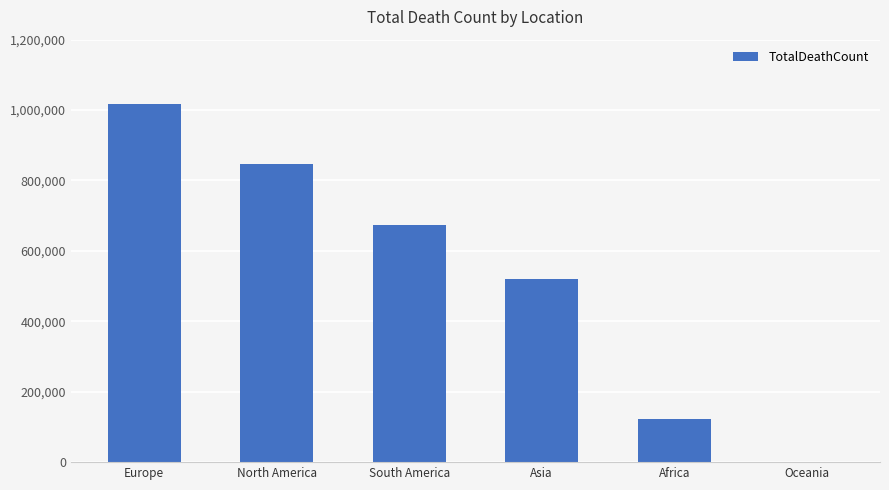

What is the maximum value shown in the chart?

1016750